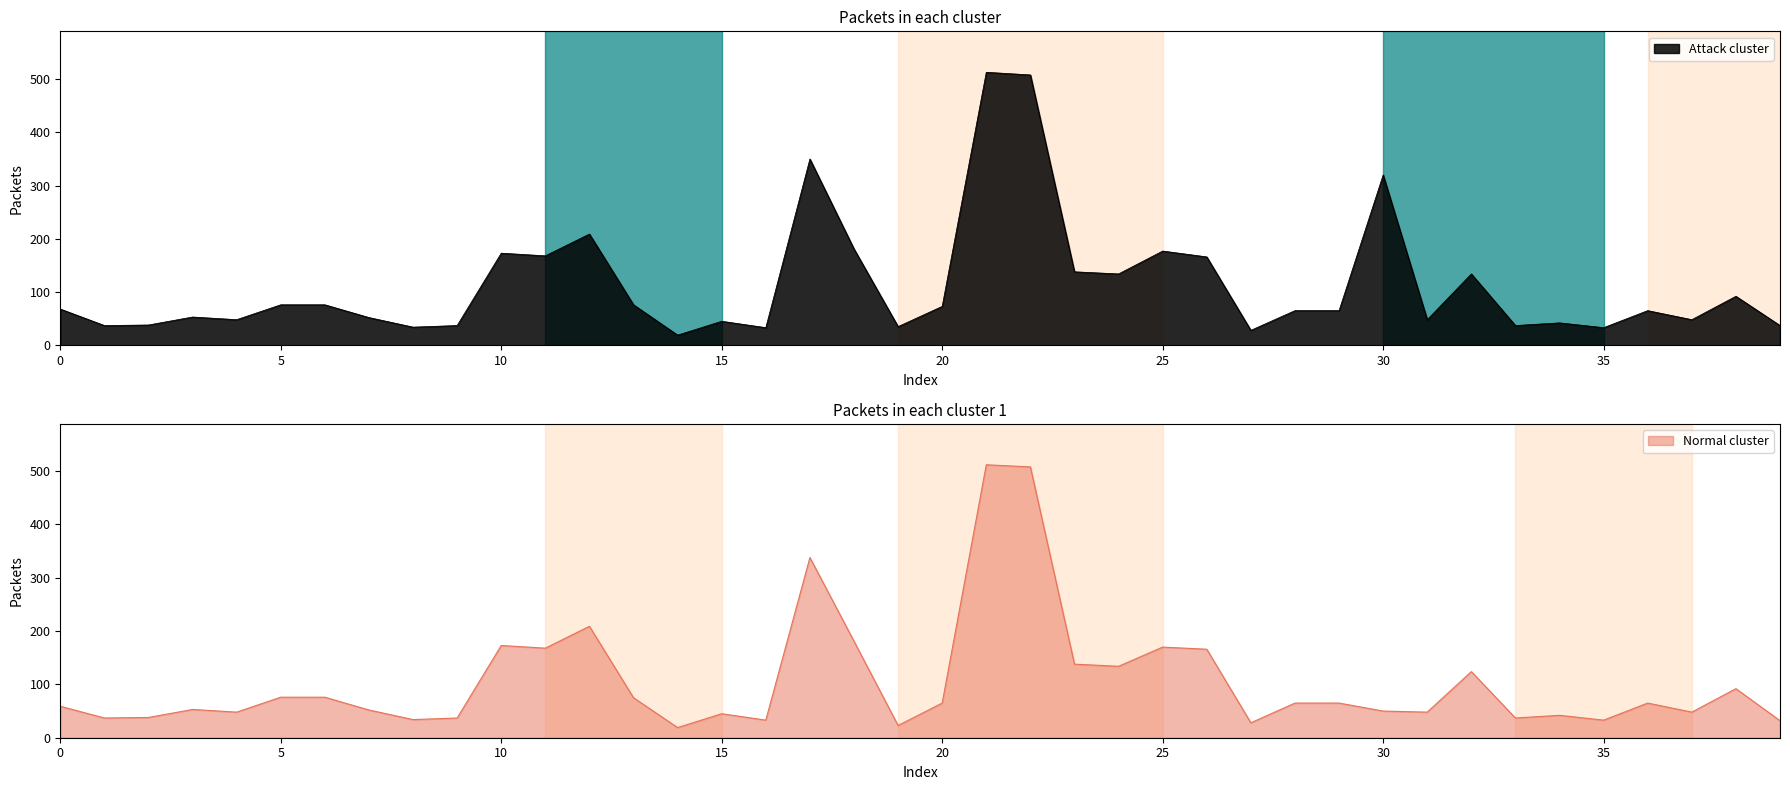

Does the chart have visible grid lines?

No